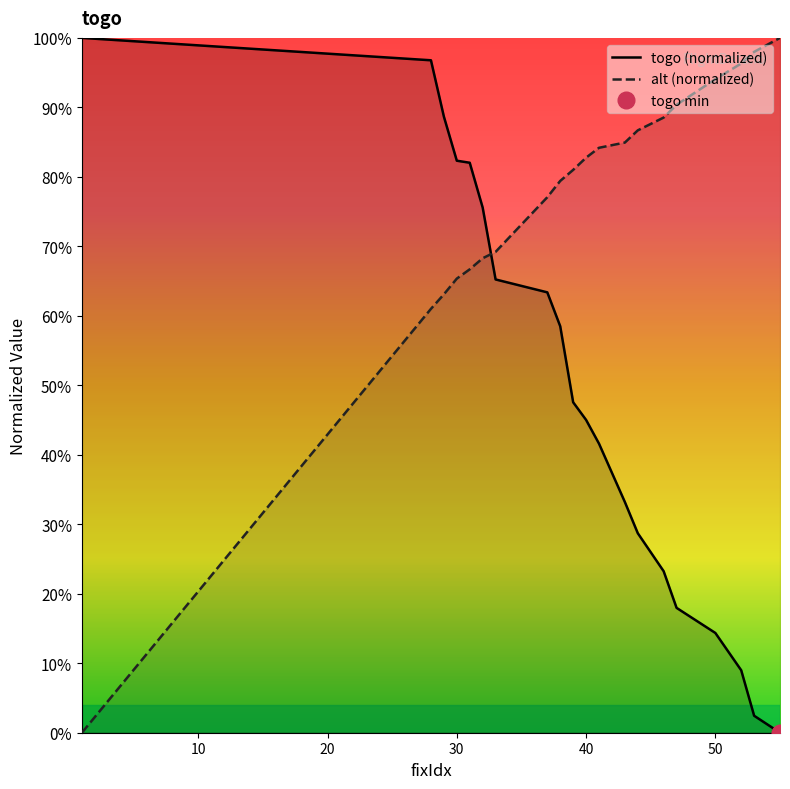

List the labels in order of alt value, largest first.

55, 53, 52, 50, 47, 46, 44, 43, 41, 40, 39, 38, 37, 33, 32, 31, 30, 29, 28, 1